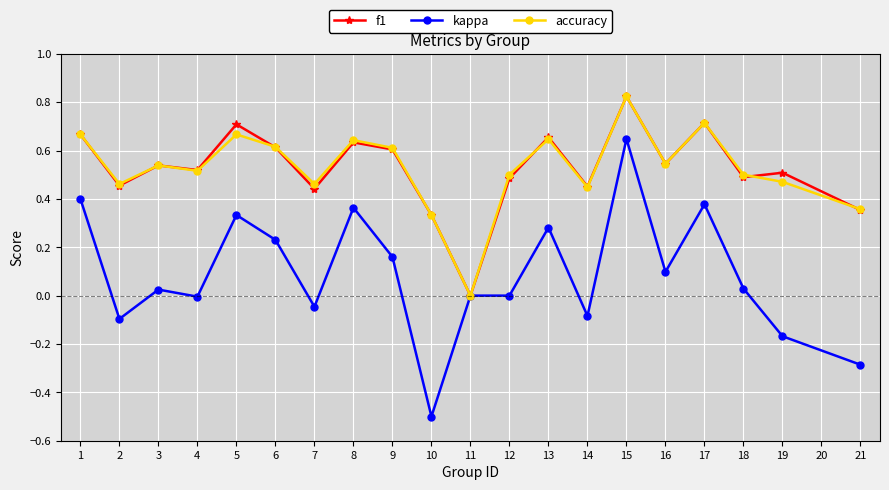

Which series changed the most between 2 and 10?

kappa